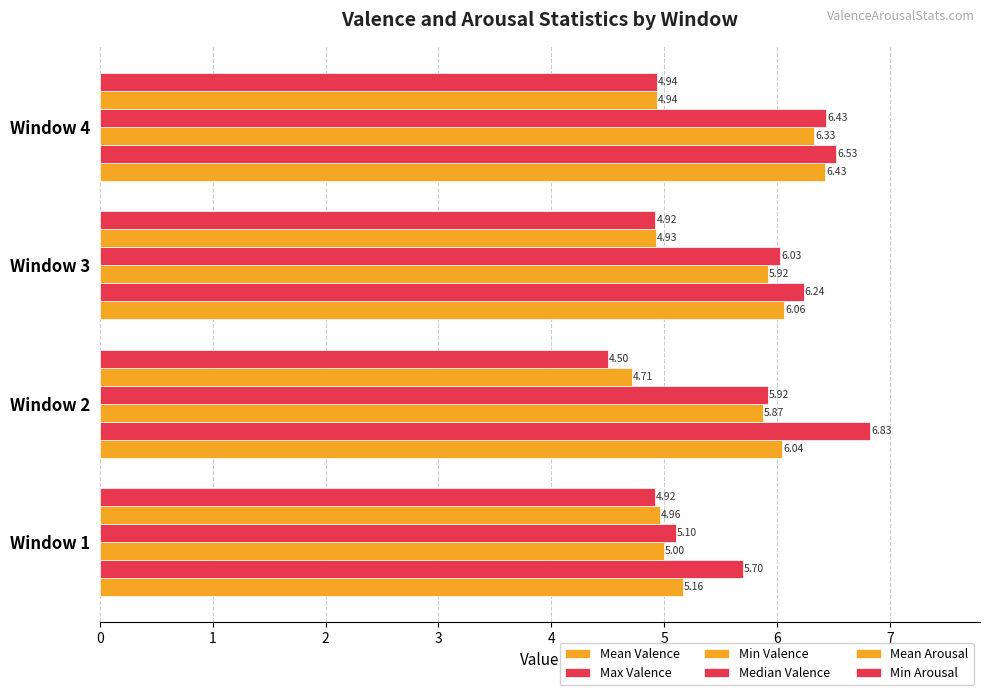

List the series in order of their peak value, lowest first.

Min Arousal, Mean Arousal, Min Valence, Mean Valence, Median Valence, Max Valence